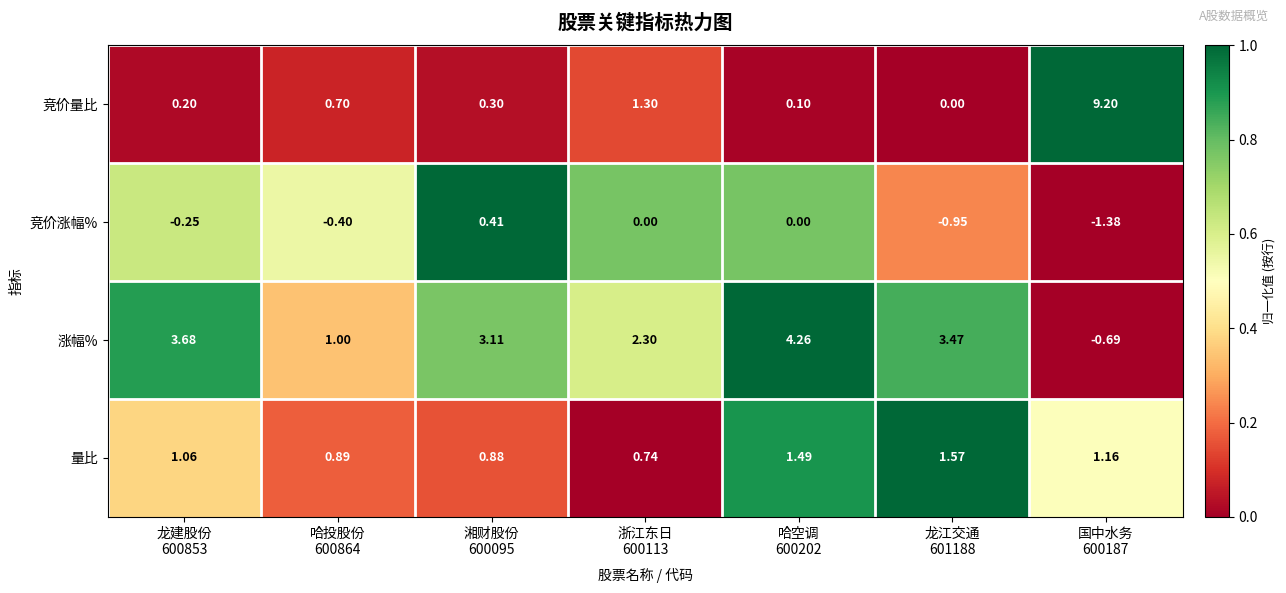

Rank the series by their maximum value, from lowest to highest.

竞价涨幅%, 量比, 涨幅%, 竞价量比